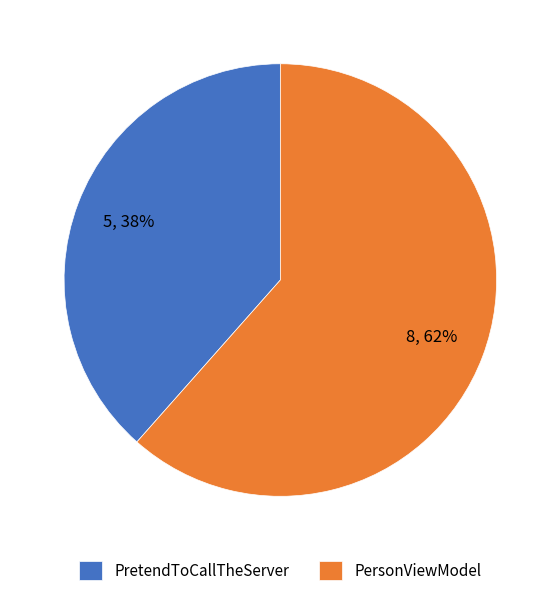

Is PersonViewModel the majority of the pie?

Yes